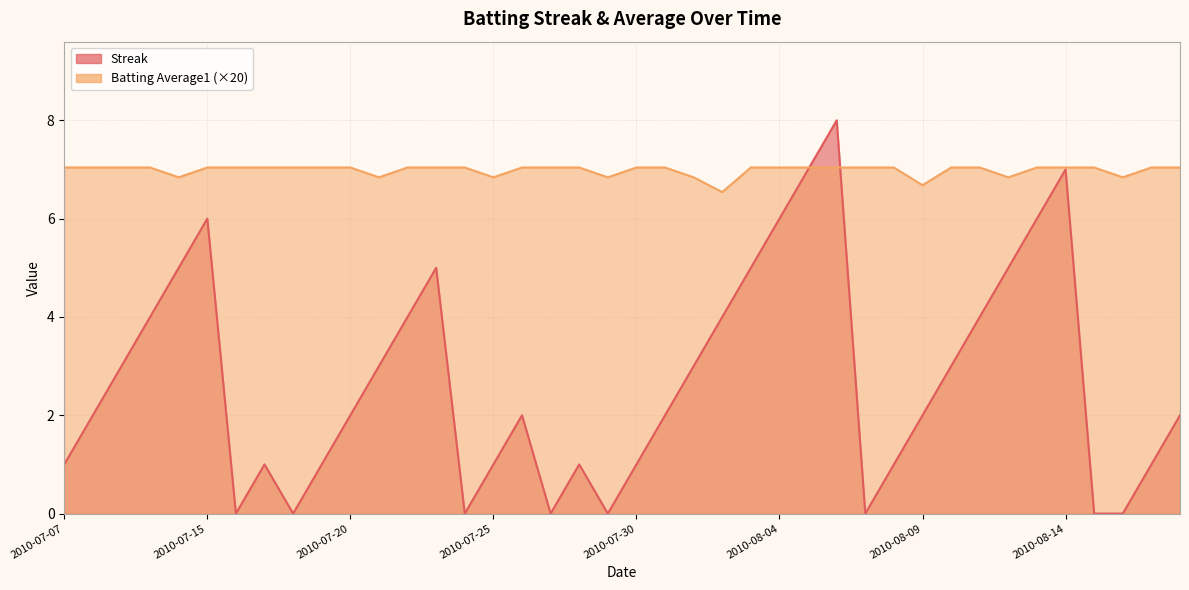

How many lines are shown in the chart?

2